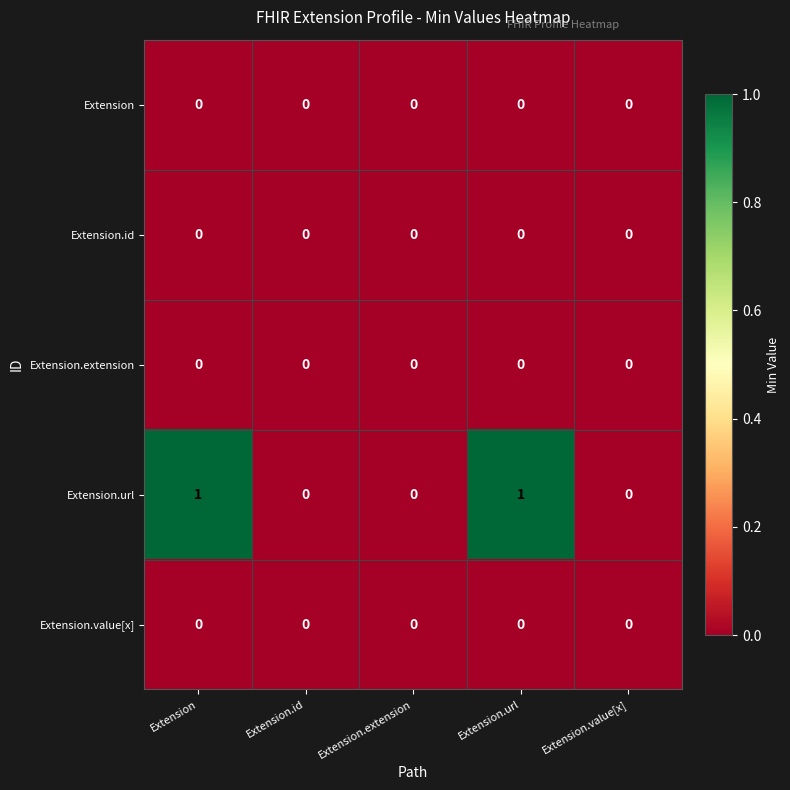

Which series has the largest total across all categories?

Extension.url